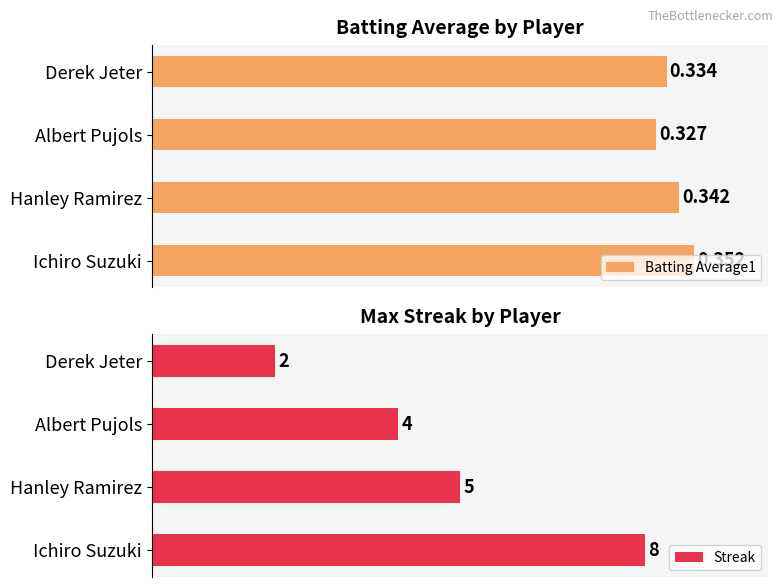

Does the chart contain any negative values?

No